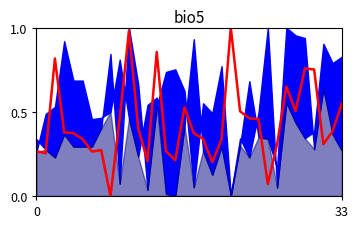

Reading left to right, extract all data points from this chart.

0.3	0.3	0.8	0.4	0.4	0.3	0.3	0.3	0.0	0.5	1.0	0.4	0.2	0.9	0.3	0.2	0.5	0.4	0.3	0.2	0.3	1.0	0.5	0.5	0.5	0.1	0.3	0.7	0.5	0.8	0.8	0.3	0.4	0.6